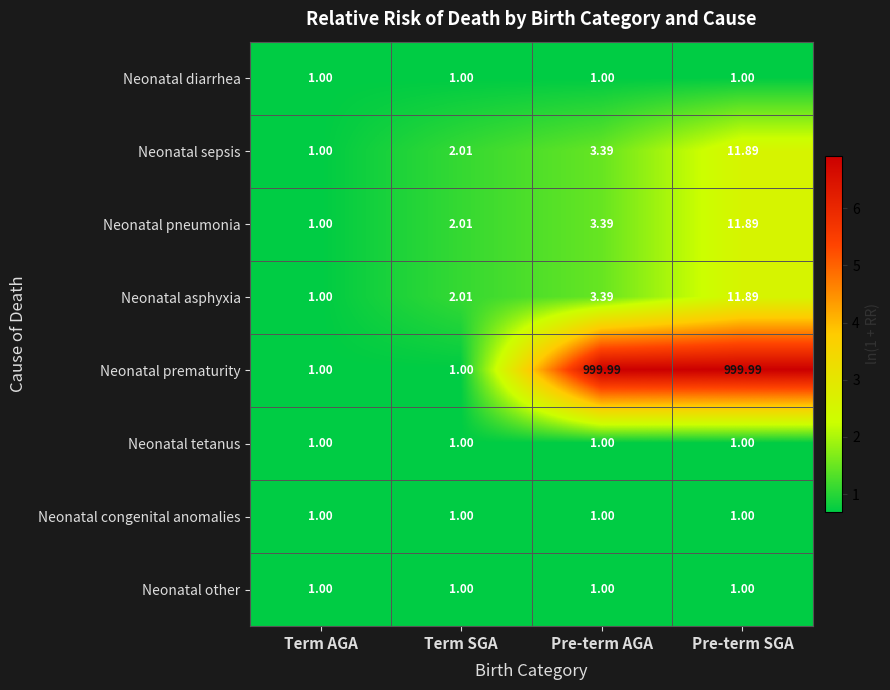

Where is Neonatal asphyxia nearest to the value 6?

Pre-term AGA